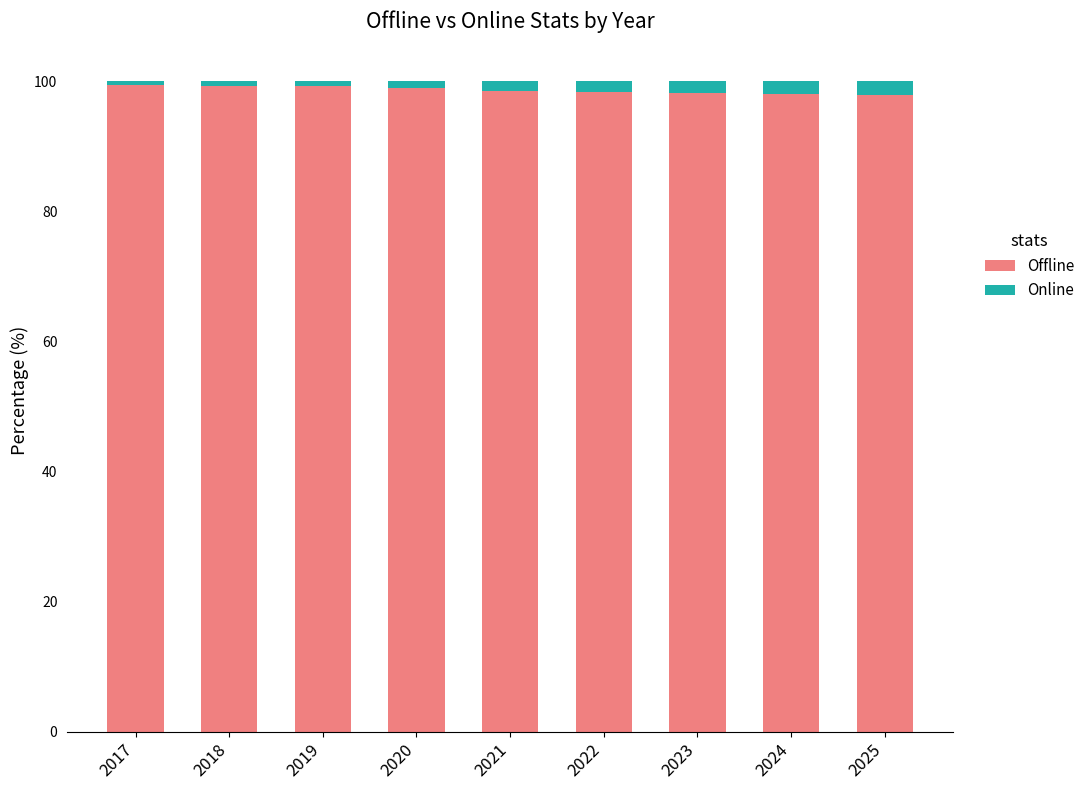

The value of Offline at 2017 is 99.4. True or false?

True